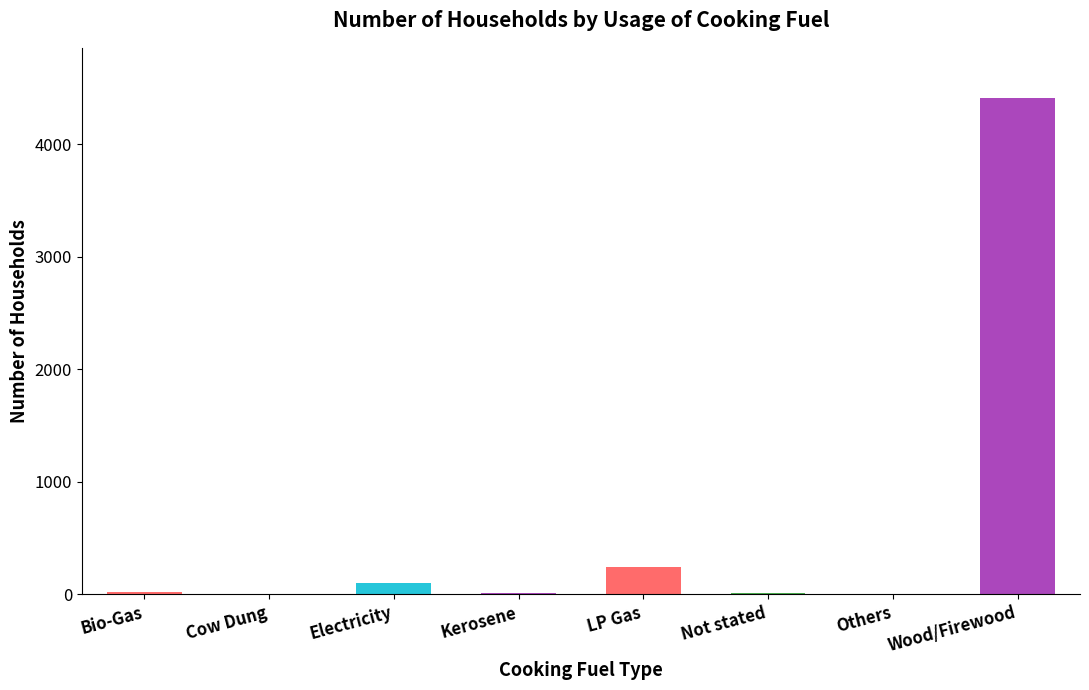

What is the maximum value shown in the chart?

4413